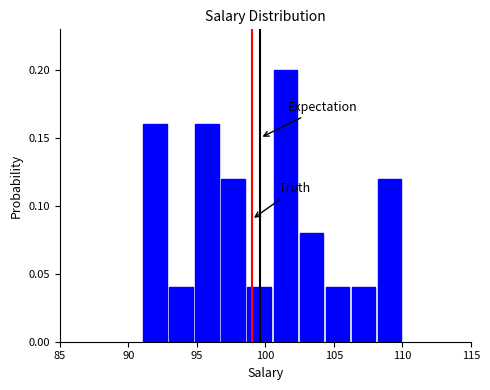

Read against the x-axis, roughly where is the centre of the tallest bar?

101.5